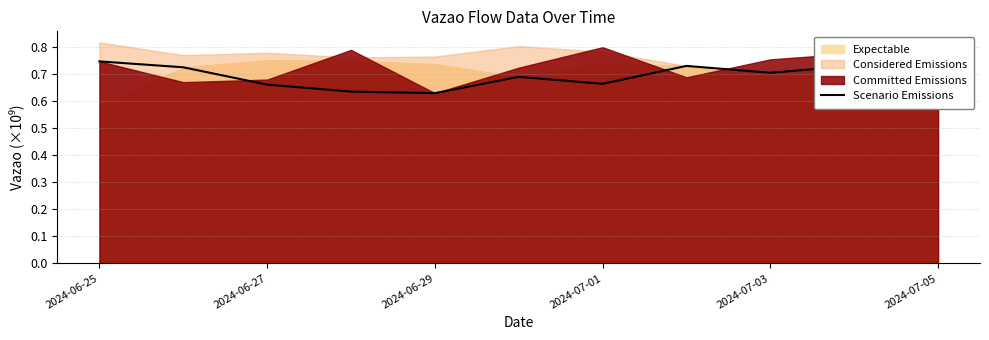

True or false: the data has more than 0 interior local peaks.

True